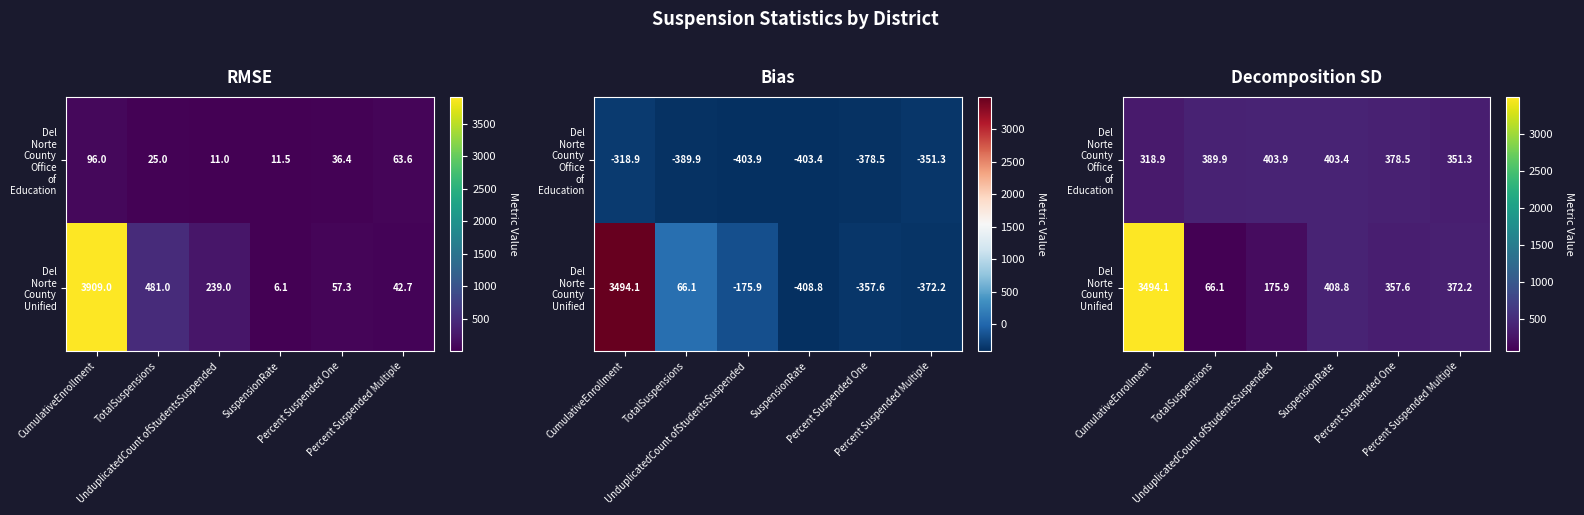

How many data points in Del Norte County Unified are less than 372?

3